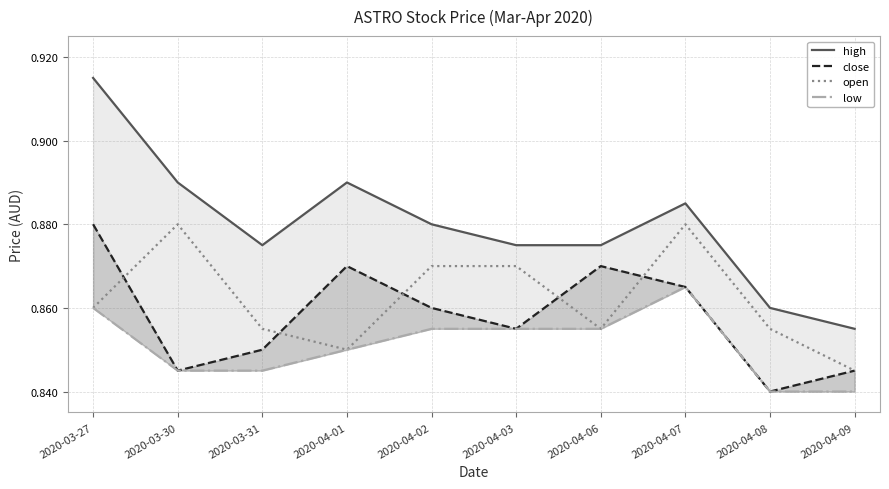

Between 2020-03-30 and 2020-04-03, which is larger?

2020-03-30